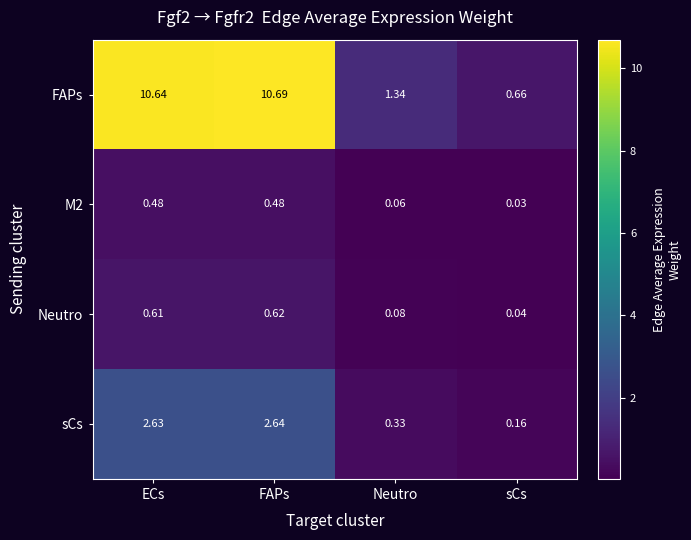

At which label does FAPs first exceed 10?

ECs